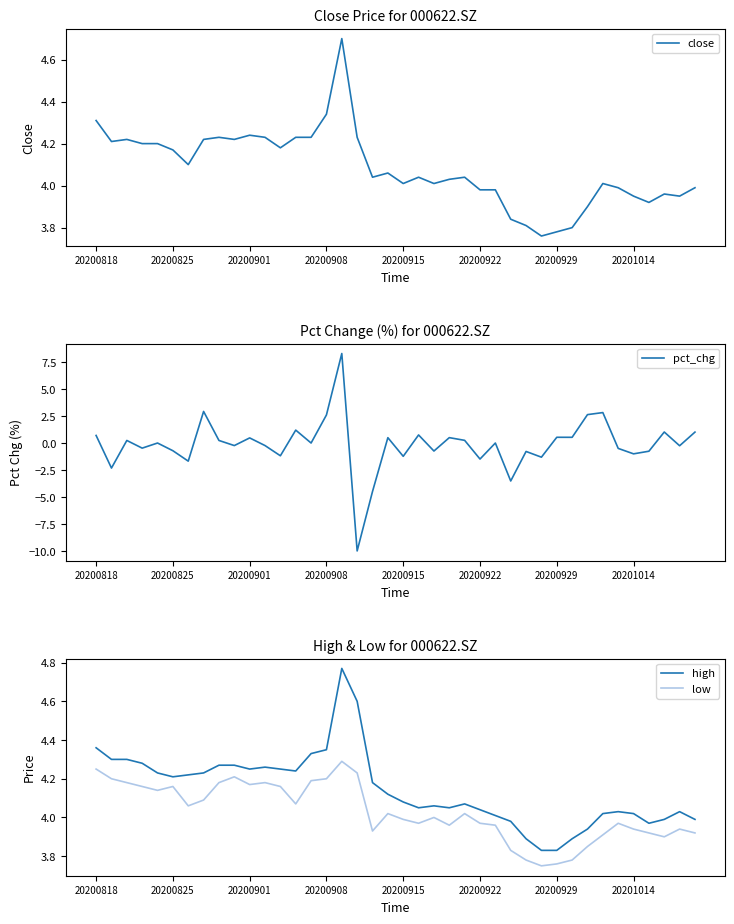

How many values in the pct_chg series exceed 0?

18